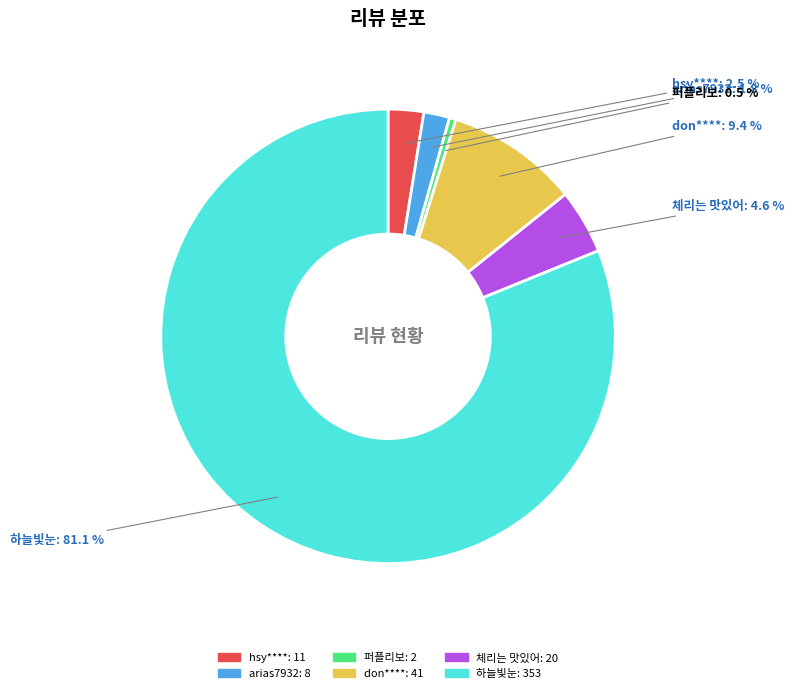

The arias7932 slice represents 2% of the pie. True or false?

True